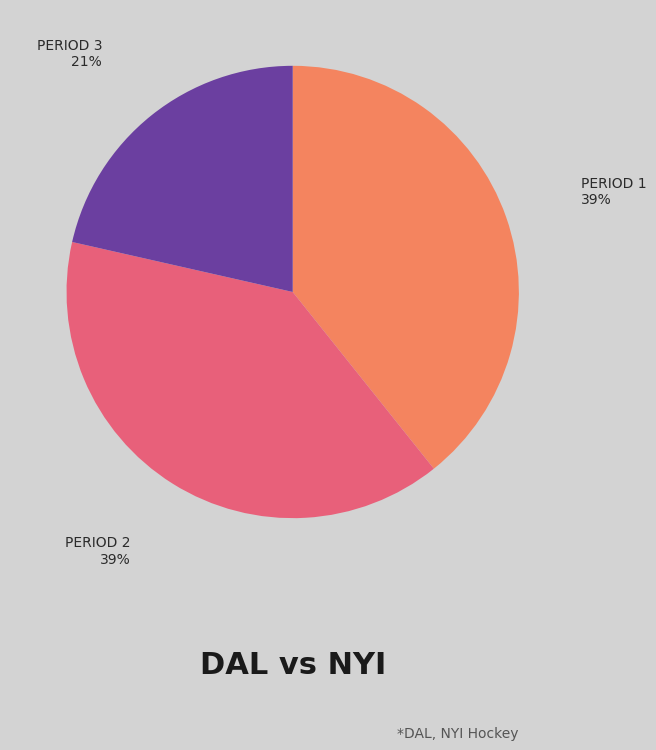

How many slices are in this pie chart?

3